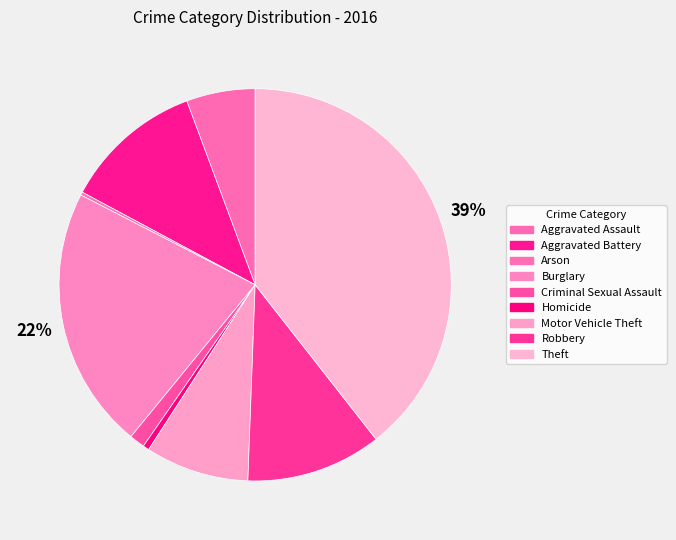

To the nearest percent, what is the average slice percentage?

11%